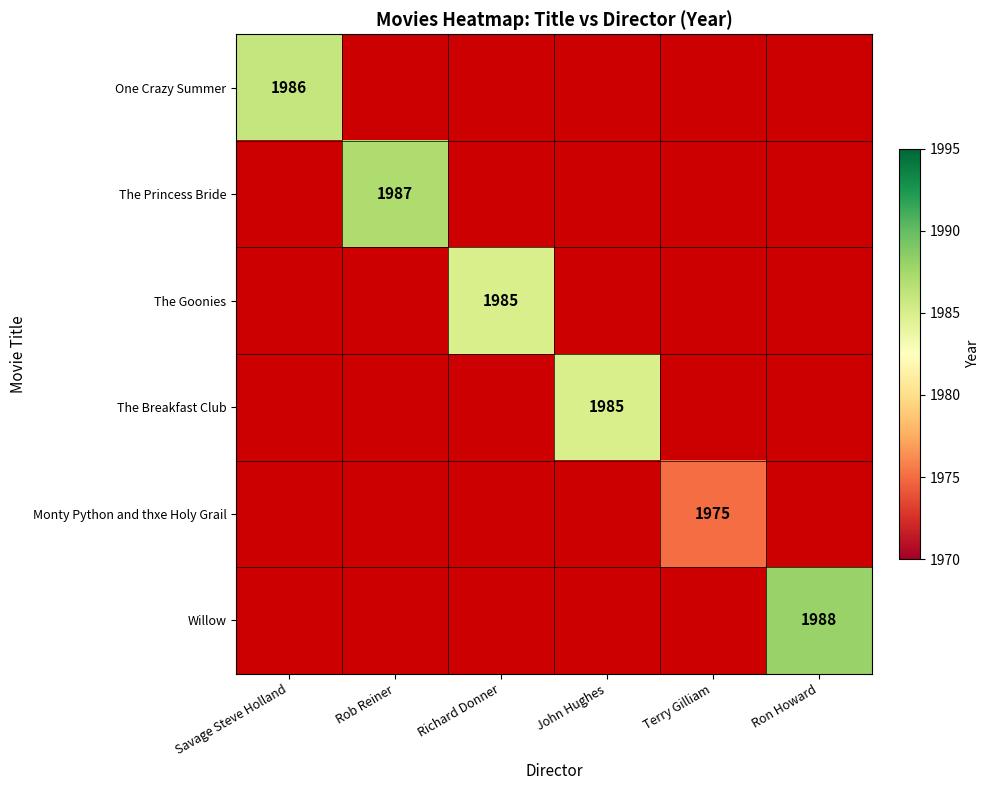

Which has a higher value, John Hughes or Richard Donner?

Richard Donner